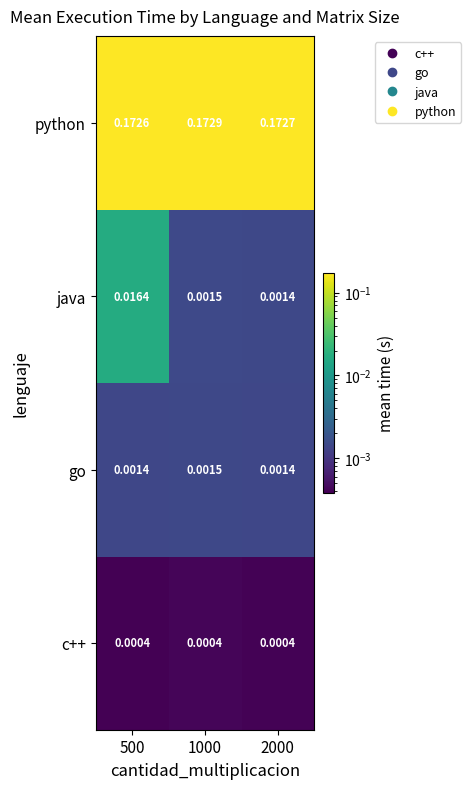

Between 500 and 1000, which series saw the biggest shift?

java